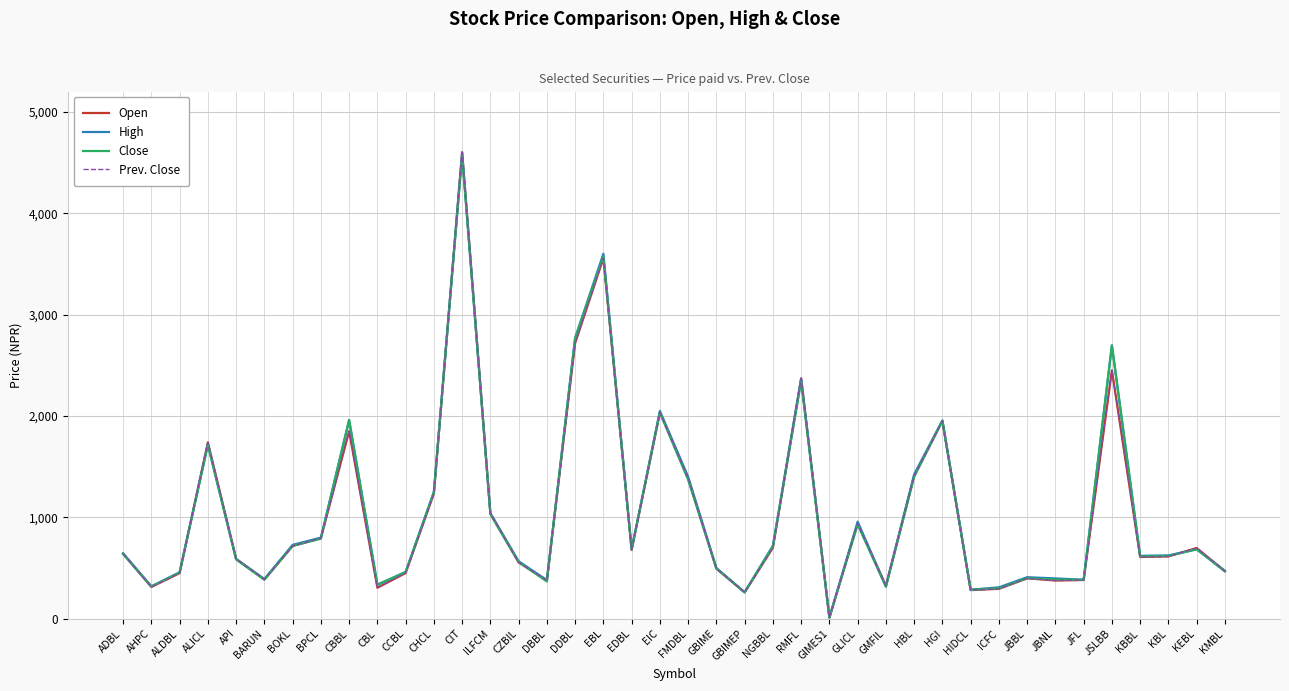

Where is Open nearest to the value 2305?

RMFL